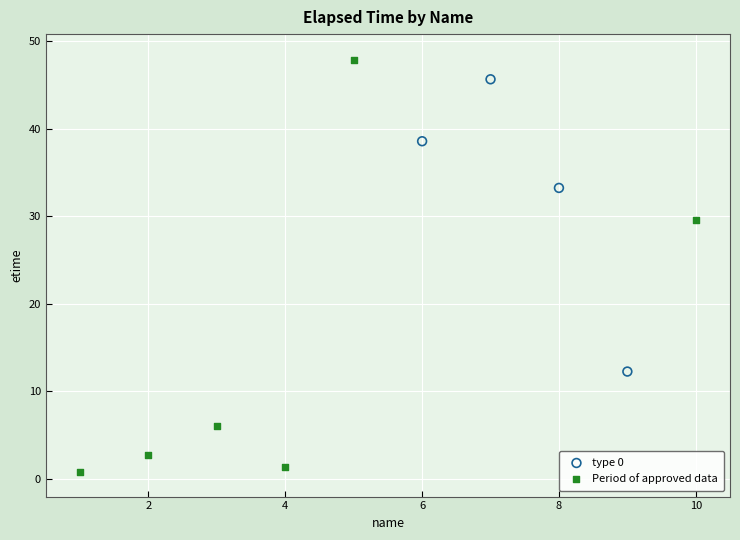

Which series contains the highest Y value?

Period of approved data